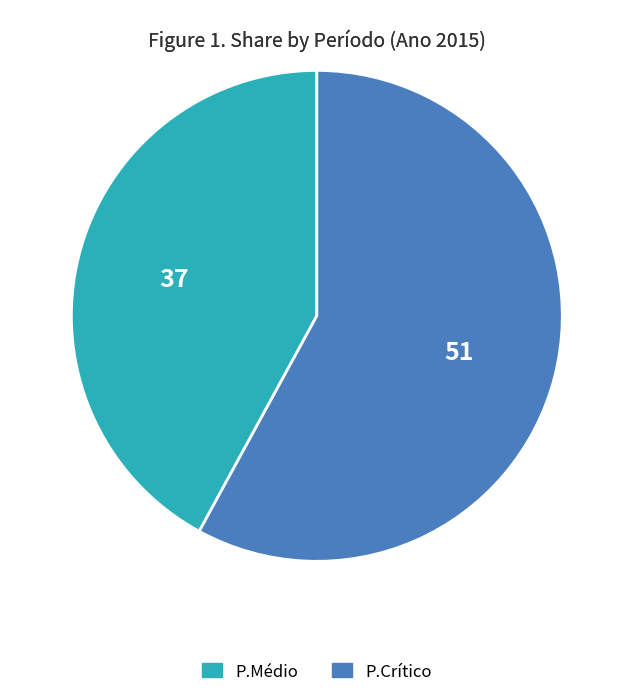

What is the smallest slice in the pie chart?

P.Médio